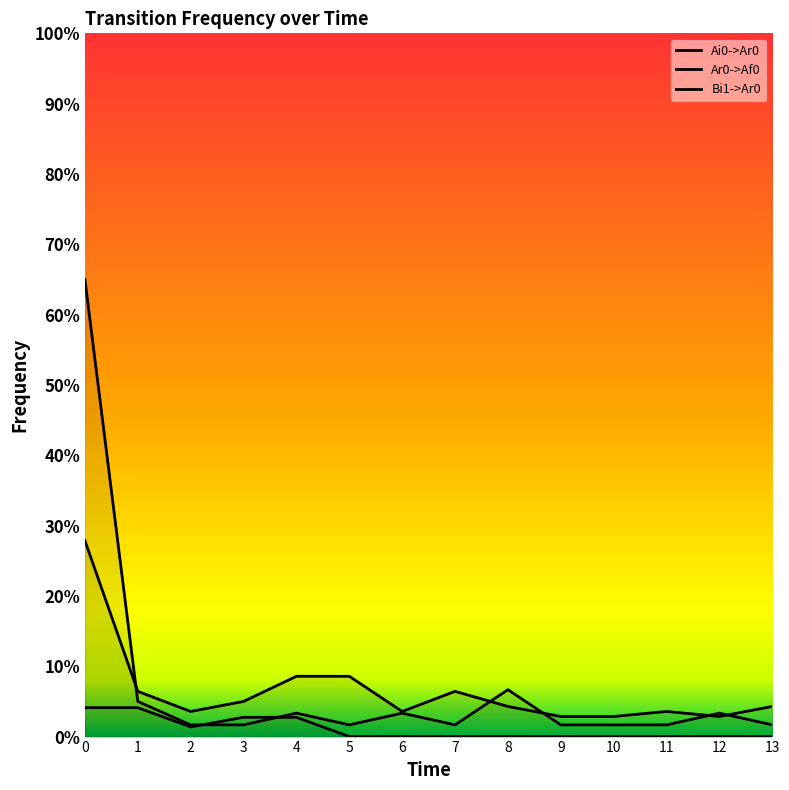

The value of Bi1->Ar0 at 0 is 0.0. True or false?

True